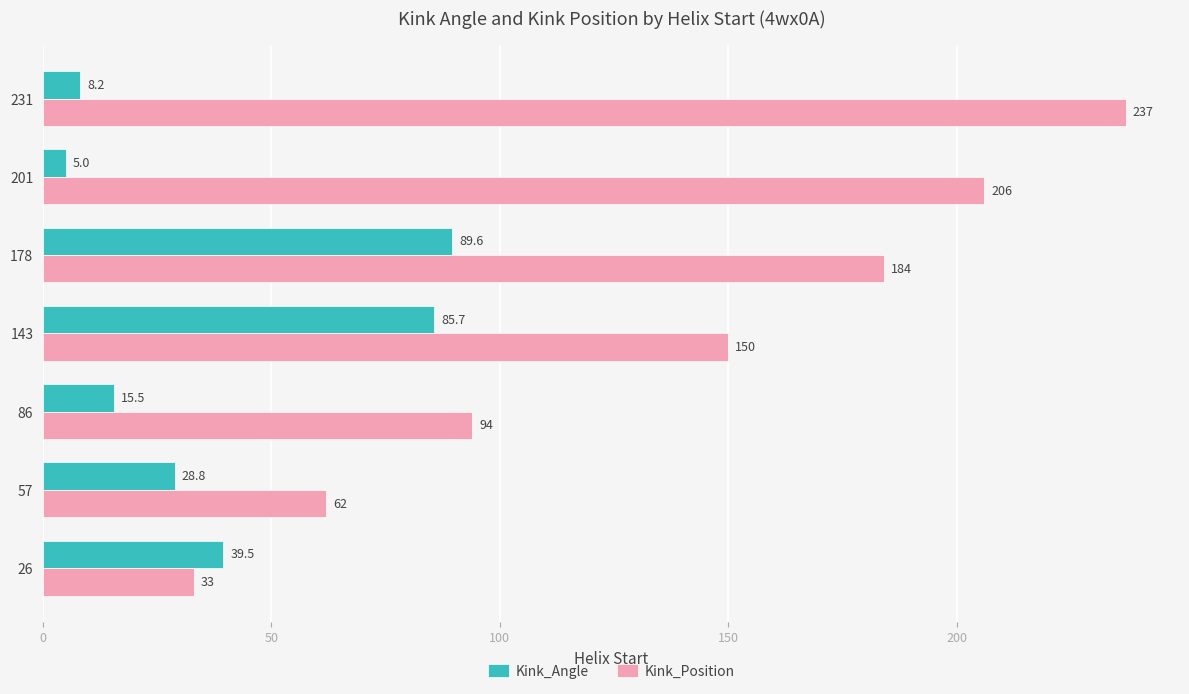

At 143, list the series in order from largest to smallest.

Kink_Position, Kink_Angle